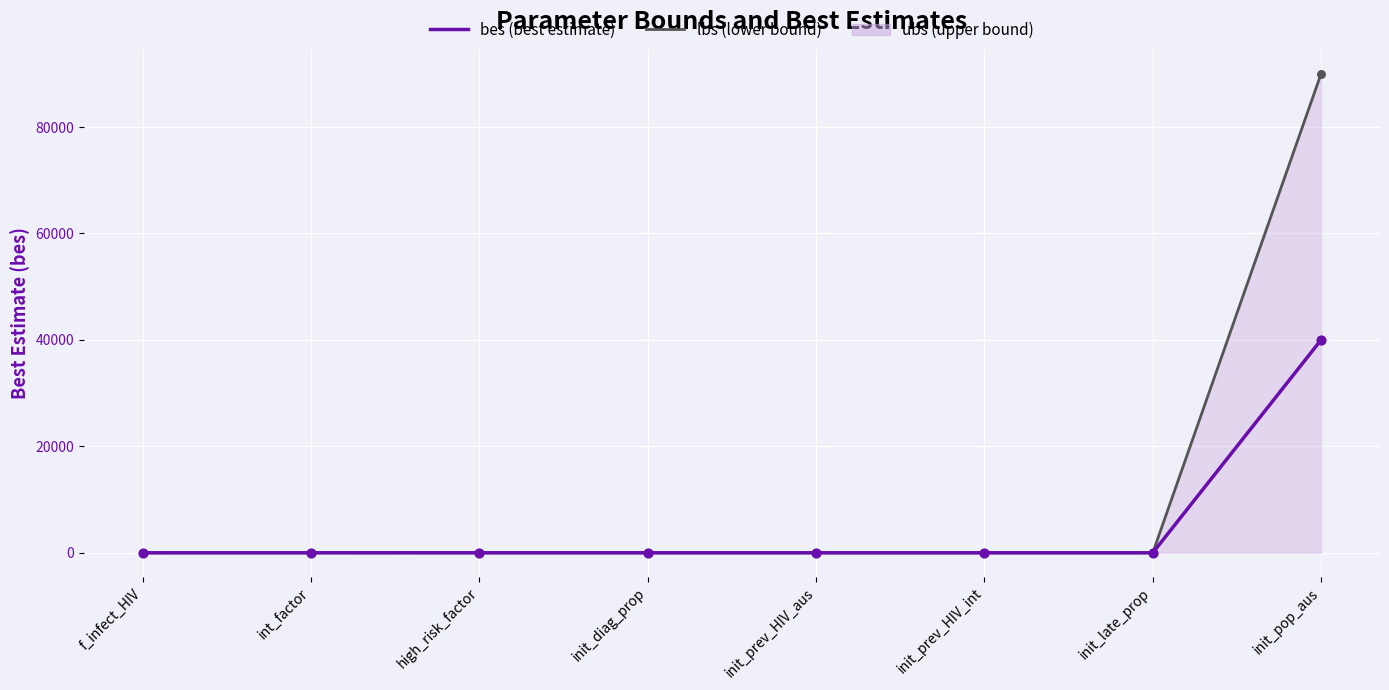

Which series reaches the maximum Y coordinate?

lbs